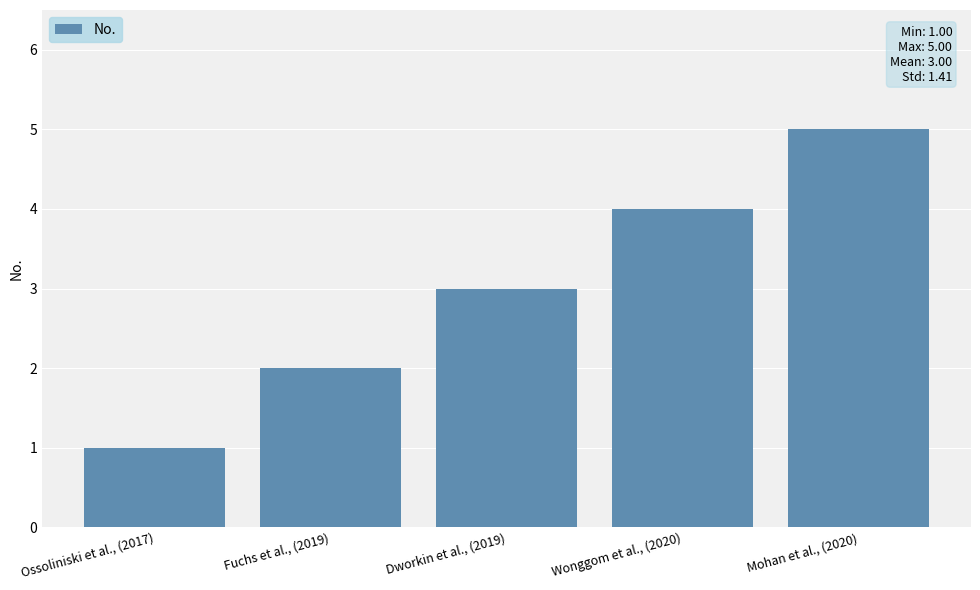

True or false: the data shows 3 at Dworkin et al., (2019).

True